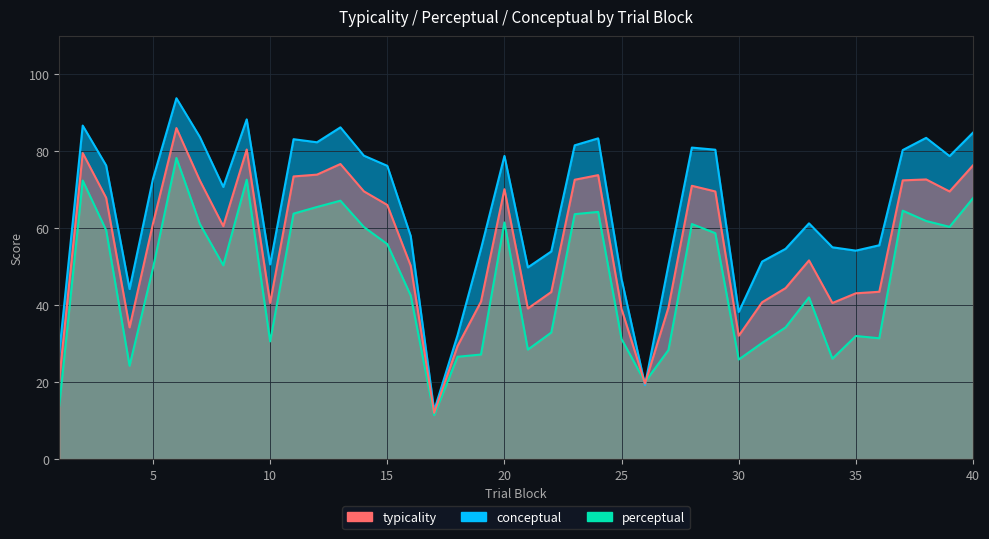

Which series has the largest total across all categories?

conceptual